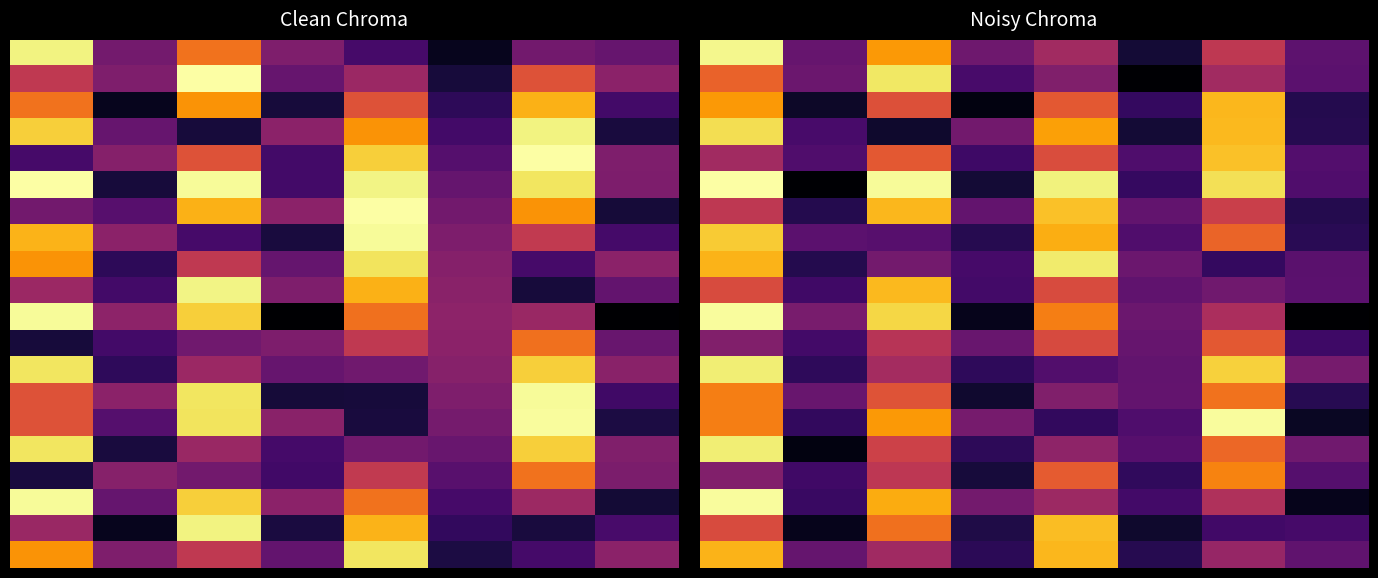

Which series has the largest range (max minus min)?

5.0